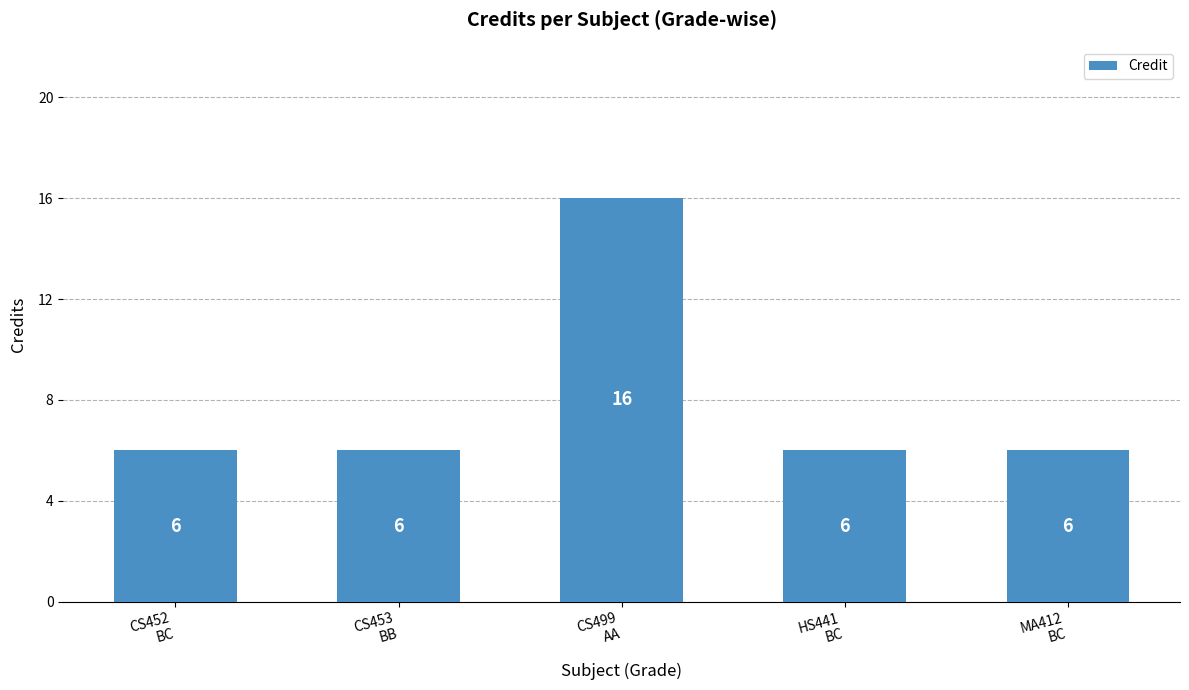

What is the difference between the maximum and second lowest values?

10